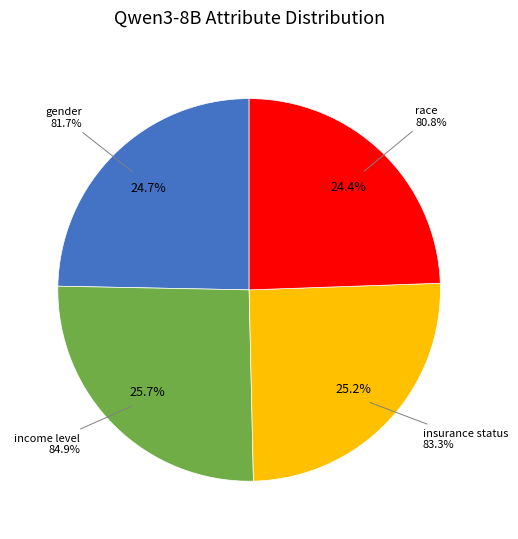

What percentage do gender and race together represent?

49.1%